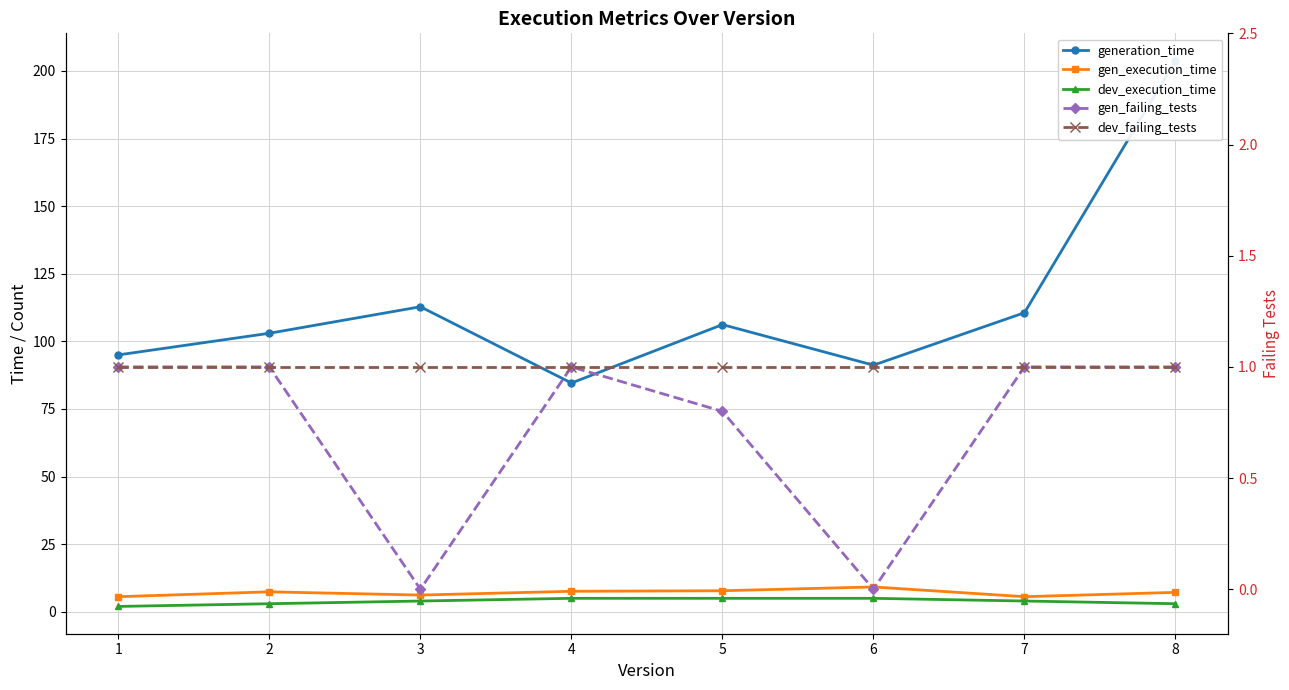

In generation_time, how many points are lower than both neighbors (excluding endpoints)?

2